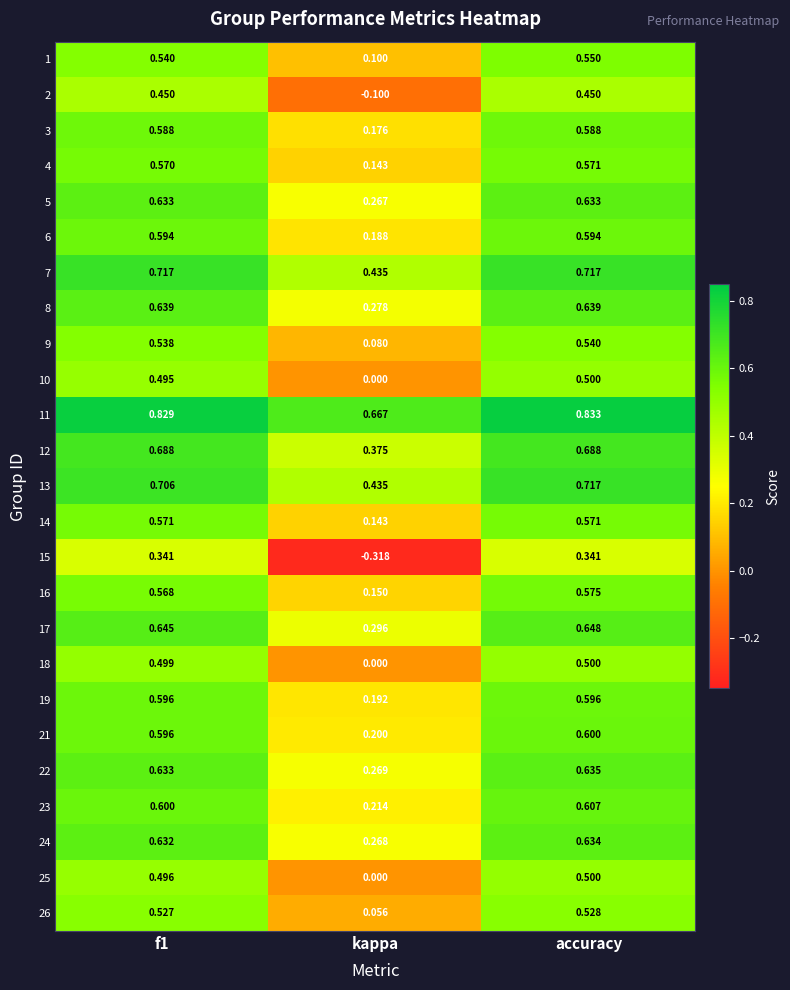

Which series has the largest range (max minus min)?

15